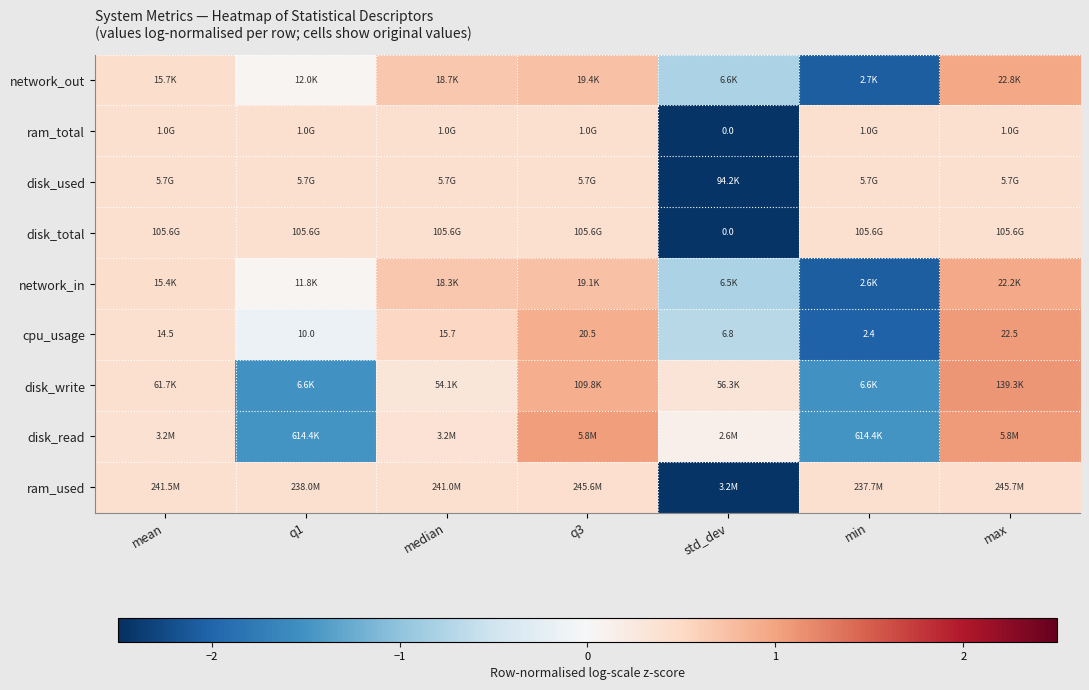

What value does the network_in series have at q3?

0.7